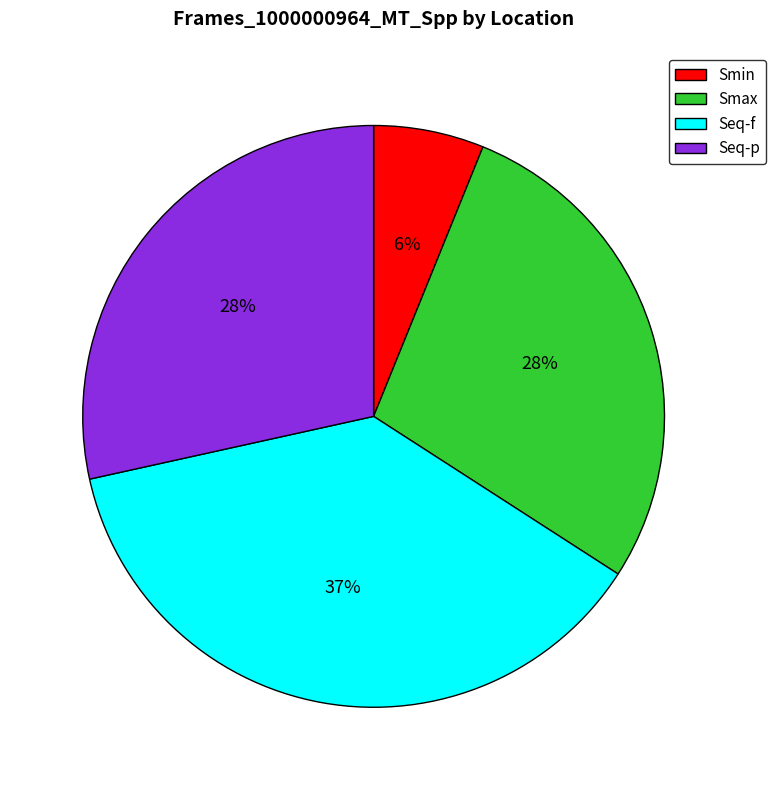

The Smax slice represents 43% of the pie. True or false?

False